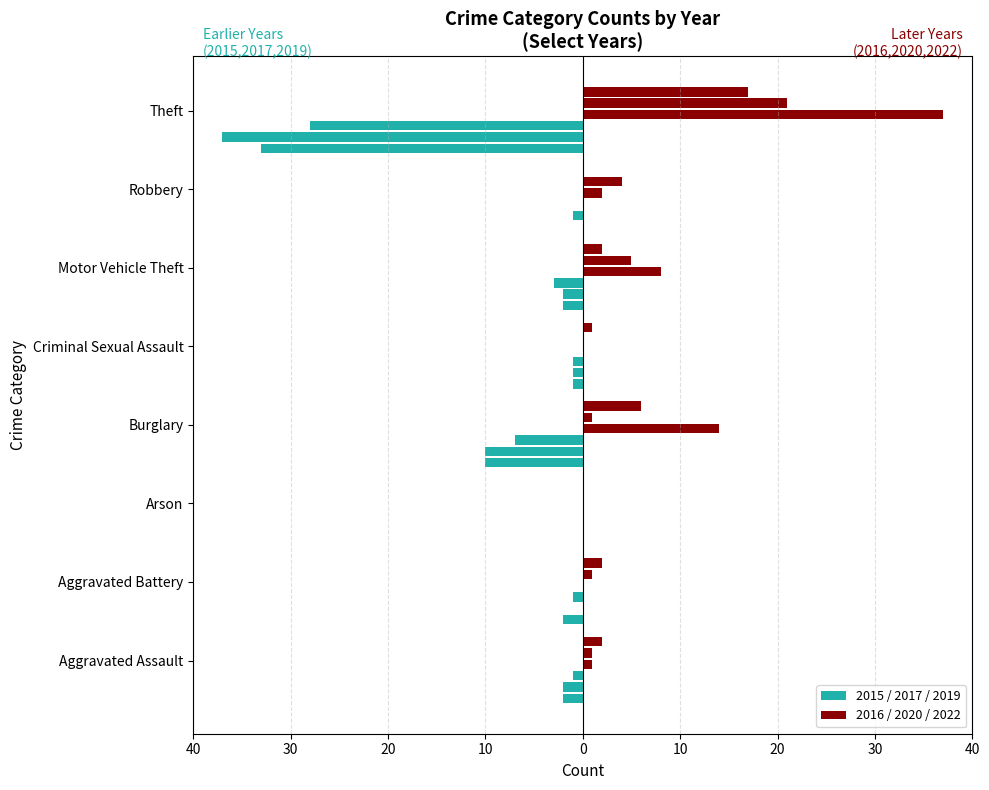

Which category has the lowest value in the 2019 series?

Theft